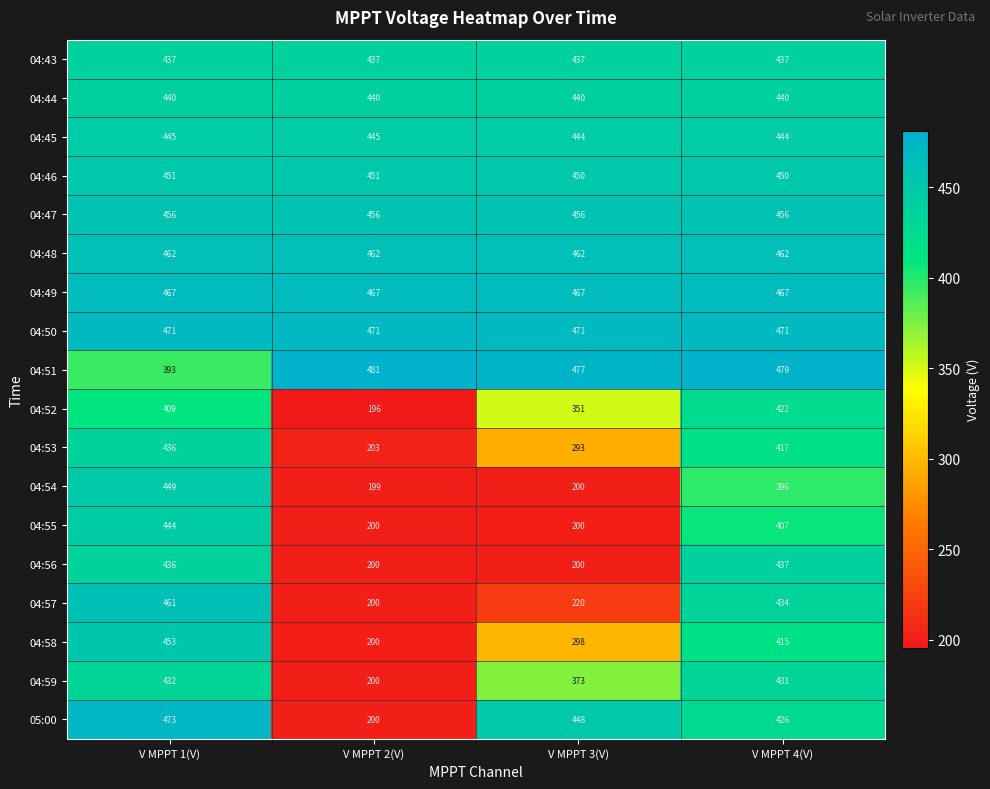

Rank the categories by 04:54 value from lowest to highest.

V MPPT 2(V), V MPPT 3(V), V MPPT 4(V), V MPPT 1(V)